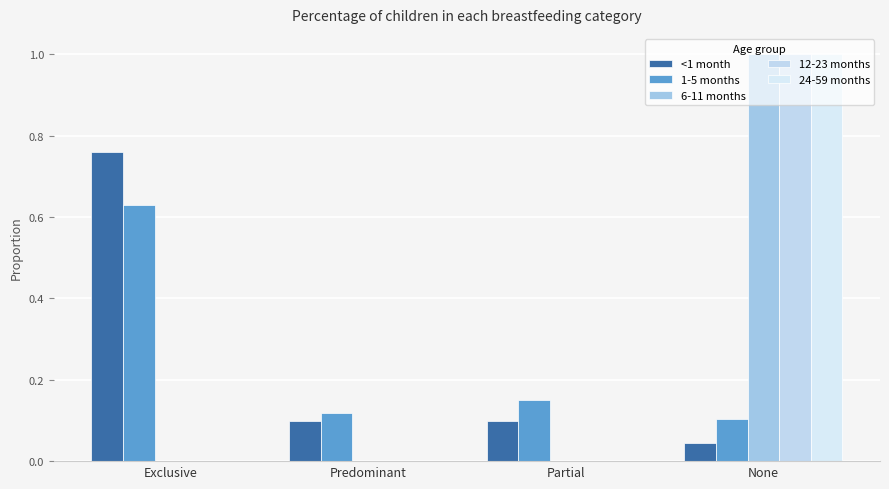

How many groups of bars are there?

4